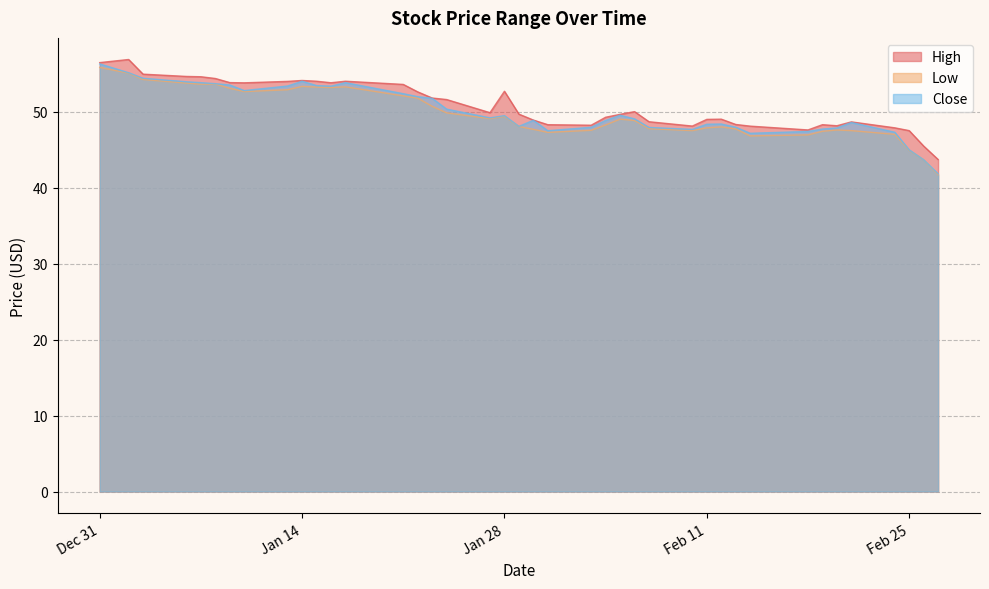

Reading left to right, transcribe all the data shown in this chart.

High: 56.5	56.9	54.9	54.6	54.6	54.4	53.8	53.8	54.0	54.1	54.0	53.8	54.0	53.6	52.6	51.8	51.6	49.9	52.7	49.7	48.9	48.3	48.2	49.3	49.6	50.0	48.7	48.1	49.0	49.0	48.3	48.1	47.6	48.3	48.1	48.7	47.9	47.5	45.5	43.7
Low: 55.8	55.1	54.2	53.8	53.6	53.6	53.1	52.6	52.9	53.3	53.2	53.2	53.3	52.1	51.8	50.7	49.8	49.1	49.4	48.0	47.7	47.3	47.5	48.2	49.0	48.8	47.8	47.5	47.9	48.0	47.7	46.8	46.9	47.4	47.6	47.5	47.0	44.9	43.7	41.7
Close: 56.3	55.1	54.4	53.9	53.8	53.7	53.5	52.8	53.4	54.0	53.4	53.3	53.8	52.4	52.0	51.8	50.3	49.2	49.5	48.1	48.9	47.5	47.9	48.8	49.5	49.0	47.9	47.7	48.3	48.4	48.0	47.2	47.4	47.7	47.8	48.6	47.3	45.0	43.7	41.8